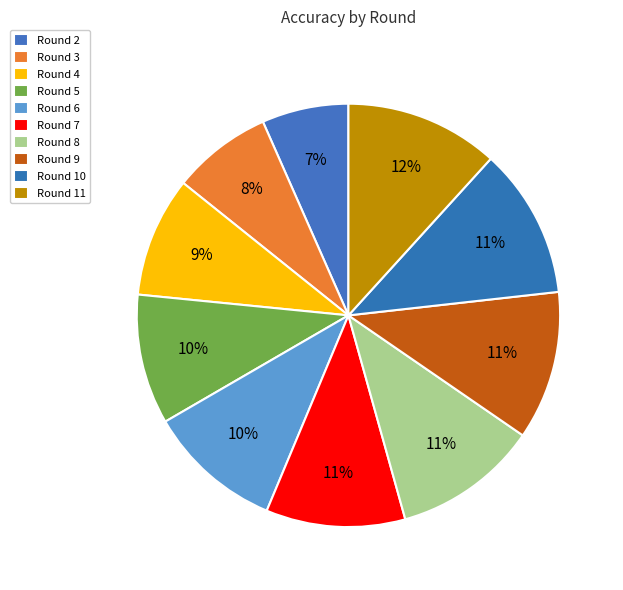

To the nearest percent, what is the combined percentage of Round 5 and Round 4?

19%